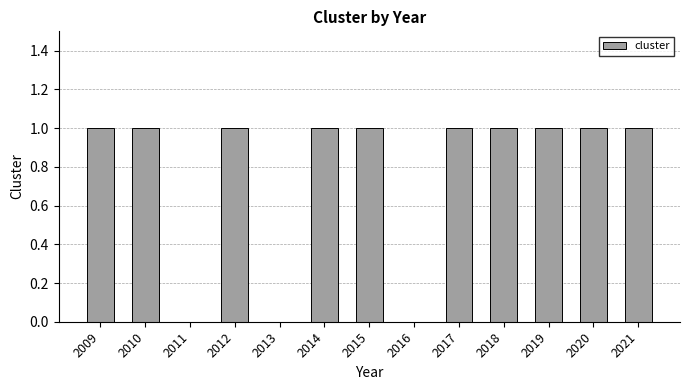

What is the average value?

1